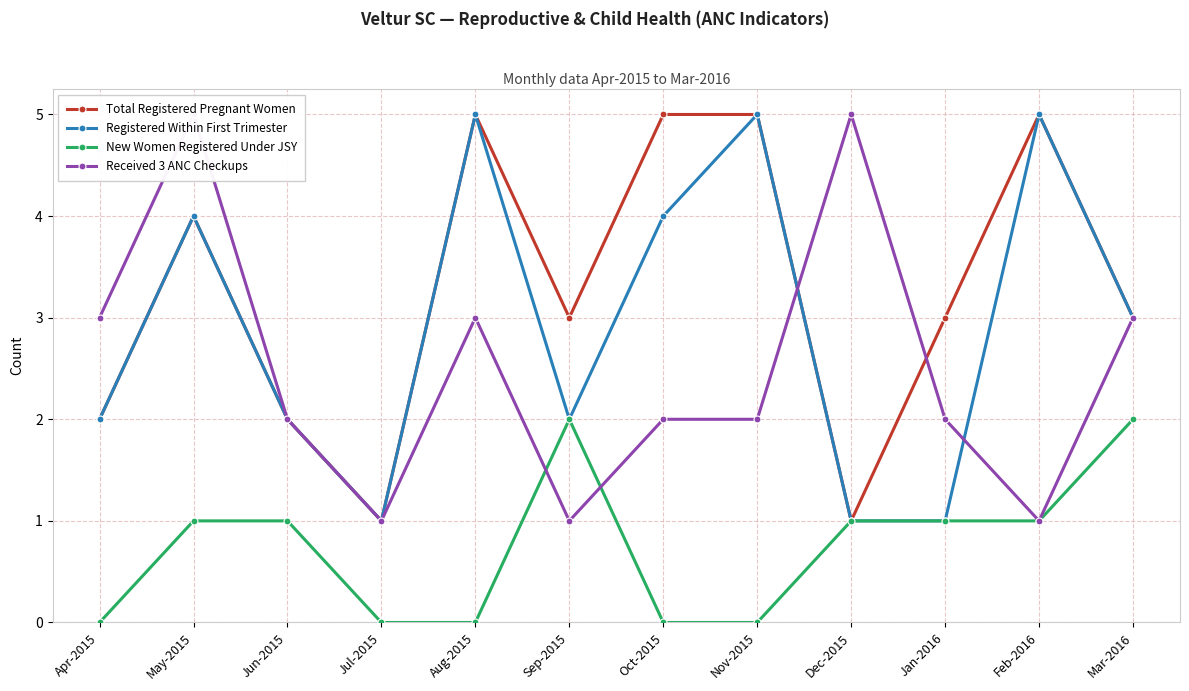

Is the value of Total Registered Pregnant Women at Jan-2016 greater than the value of Received 3 ANC Checkups at Sep-2015?

Yes